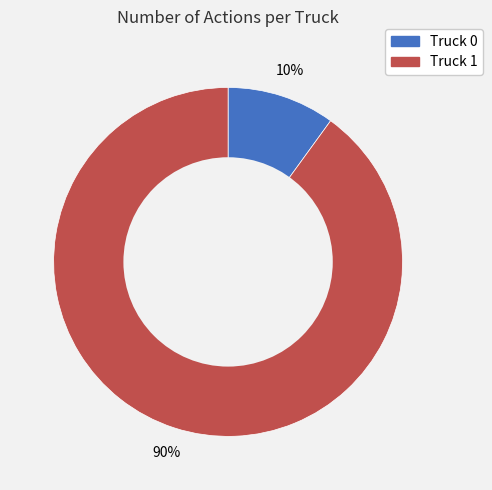

To the nearest percent, what is the average slice percentage?

50%